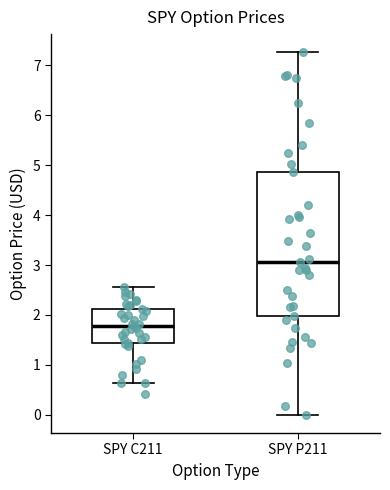

Reading left to right, read every box against the y-axis: the position of its median line, the range the box covers, and the ends of its whiskers. The values are not printed on the chart, so give them approximately, as read against the axis.

SPY C211: median 1.8, box 1.4 to 2.1, whiskers 0.6 to 2.6
SPY P211: median 3.1, box 2.0 to 4.9, whiskers 0.0 to 7.3